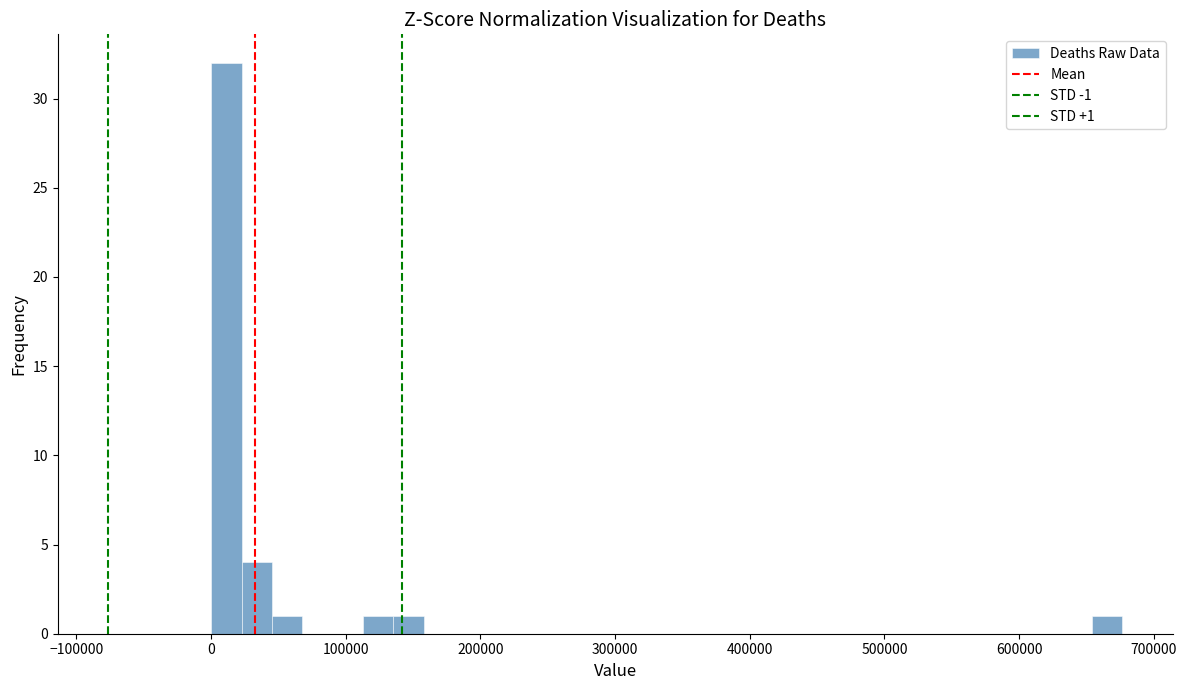

Read against the x-axis, roughly where is the centre of the tallest bar?

10000